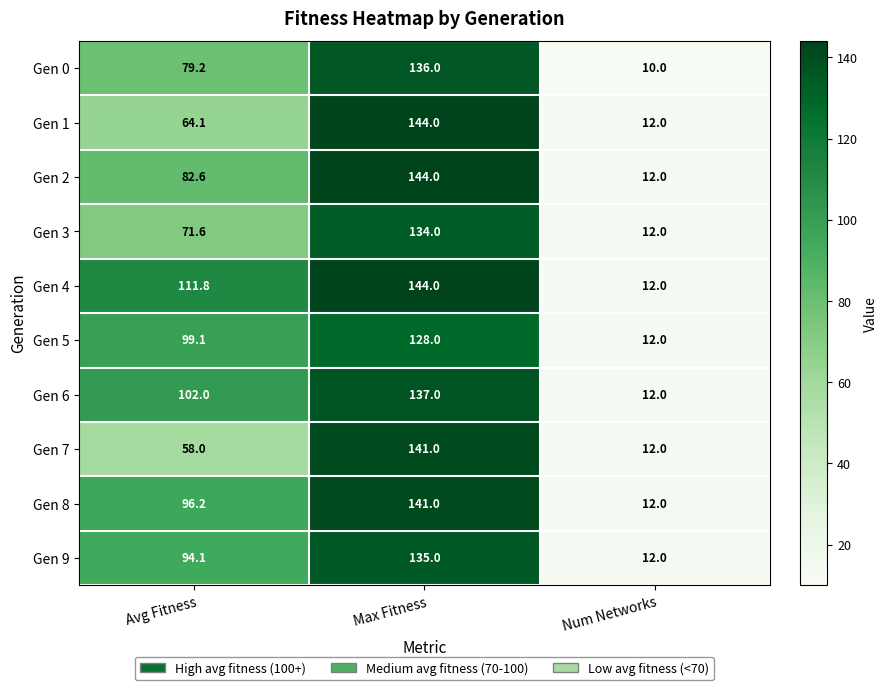

At which category is the sum across all series the highest?

Max Fitness